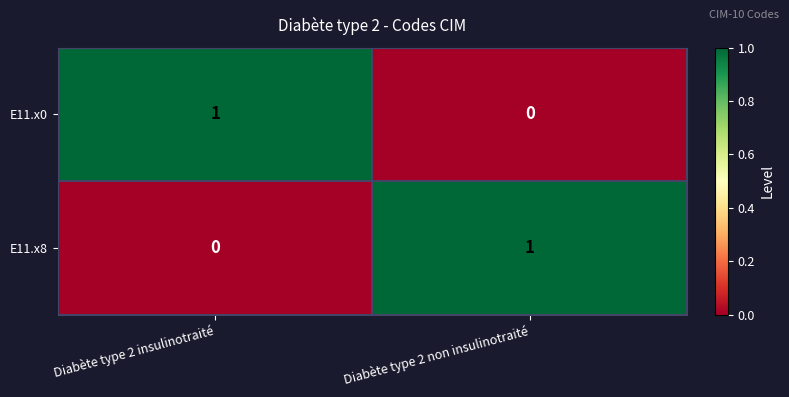

True or false: E11.x0 has a value of 0 at Diabète type 2 non insulinotraité.

True